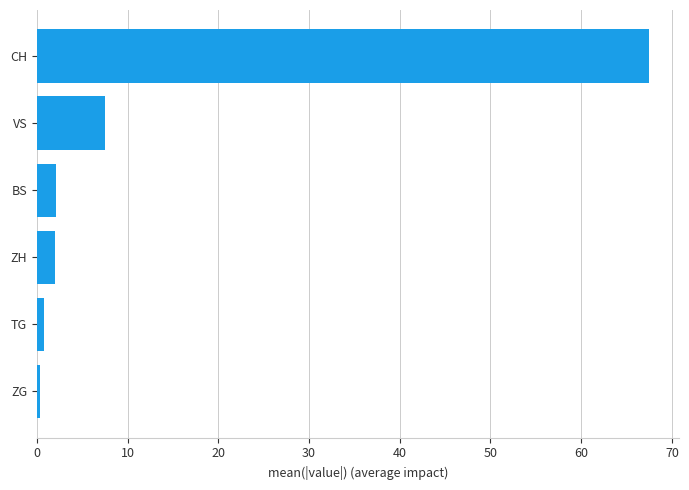

What is the sum of all values?

80.3